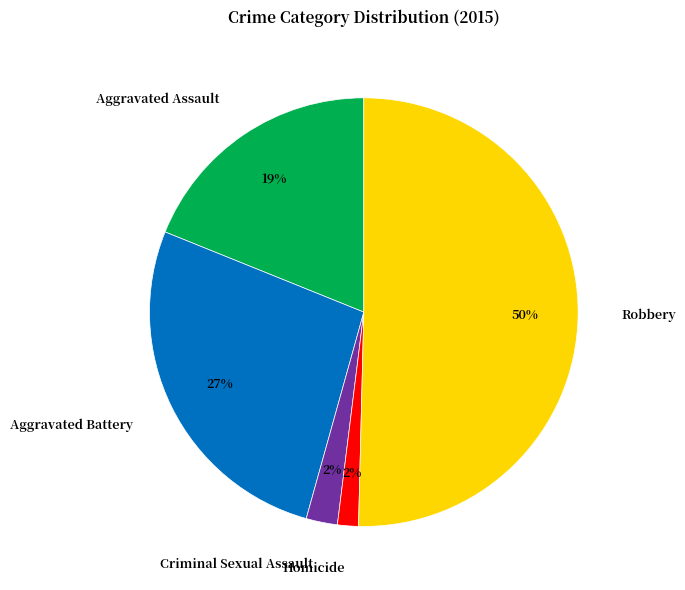

Is the sum of Aggravated Battery and Homicide greater than half?

No